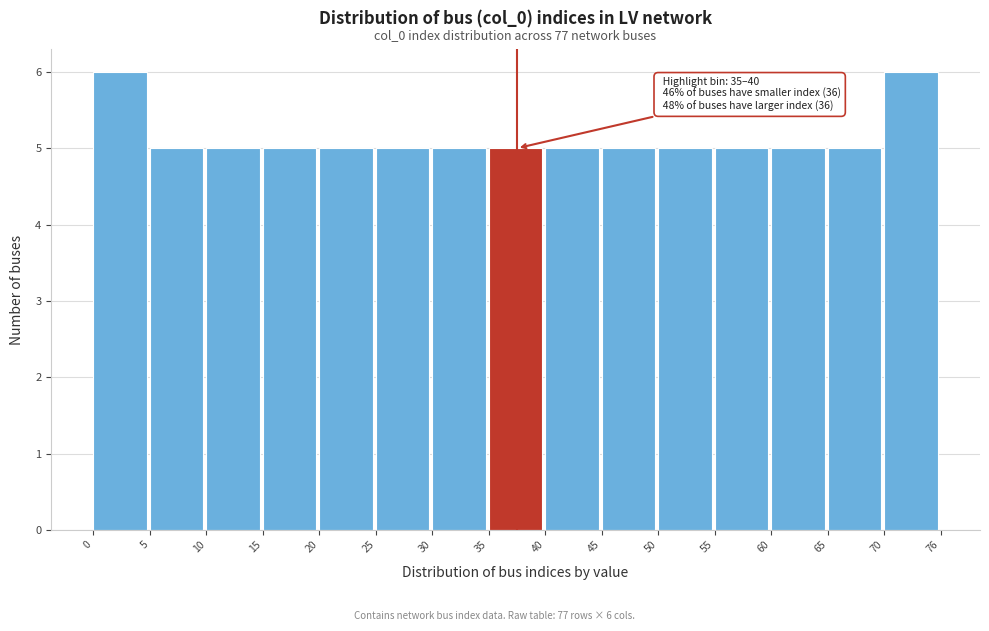

Reading right to left, extract all data points from this chart.

6	5	5	5	5	5	5	5	5	5	5	5	5	5	6